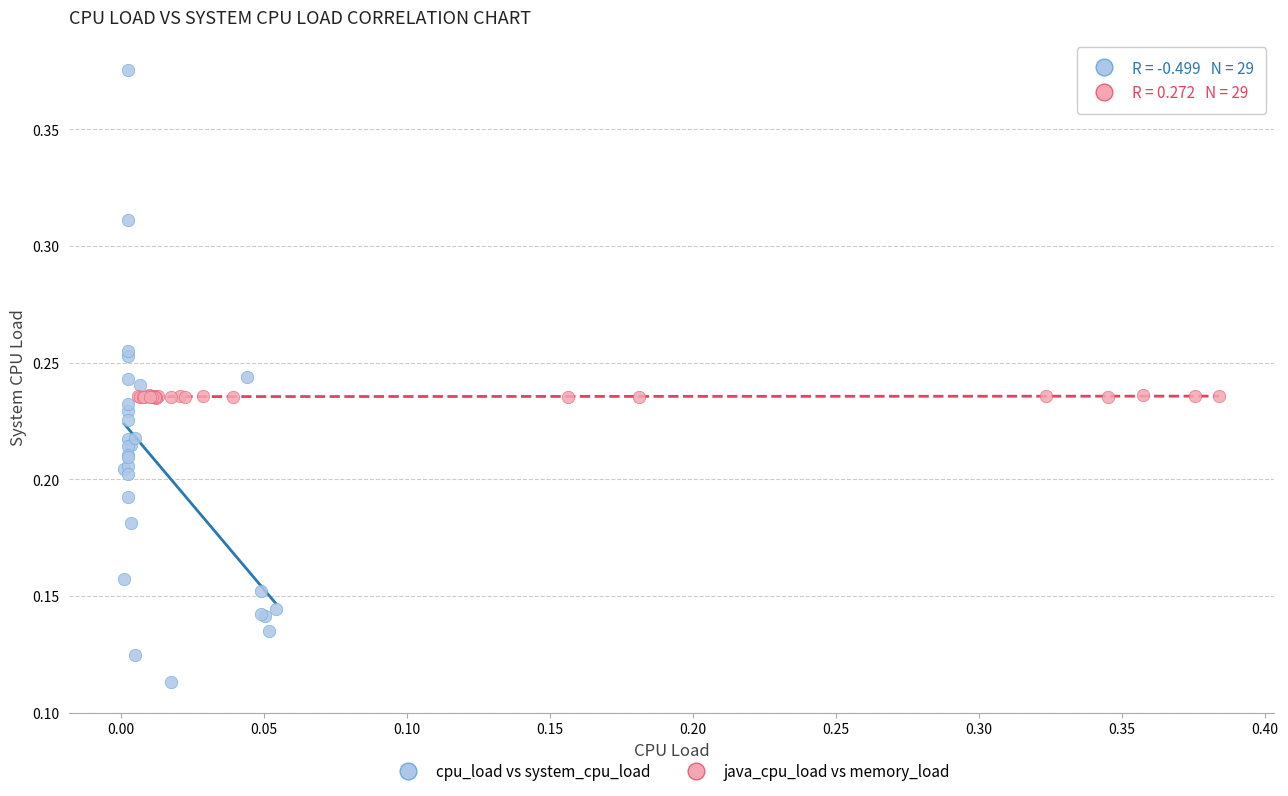

Which series contains the lowest Y value?

cpu_load vs system_cpu_load